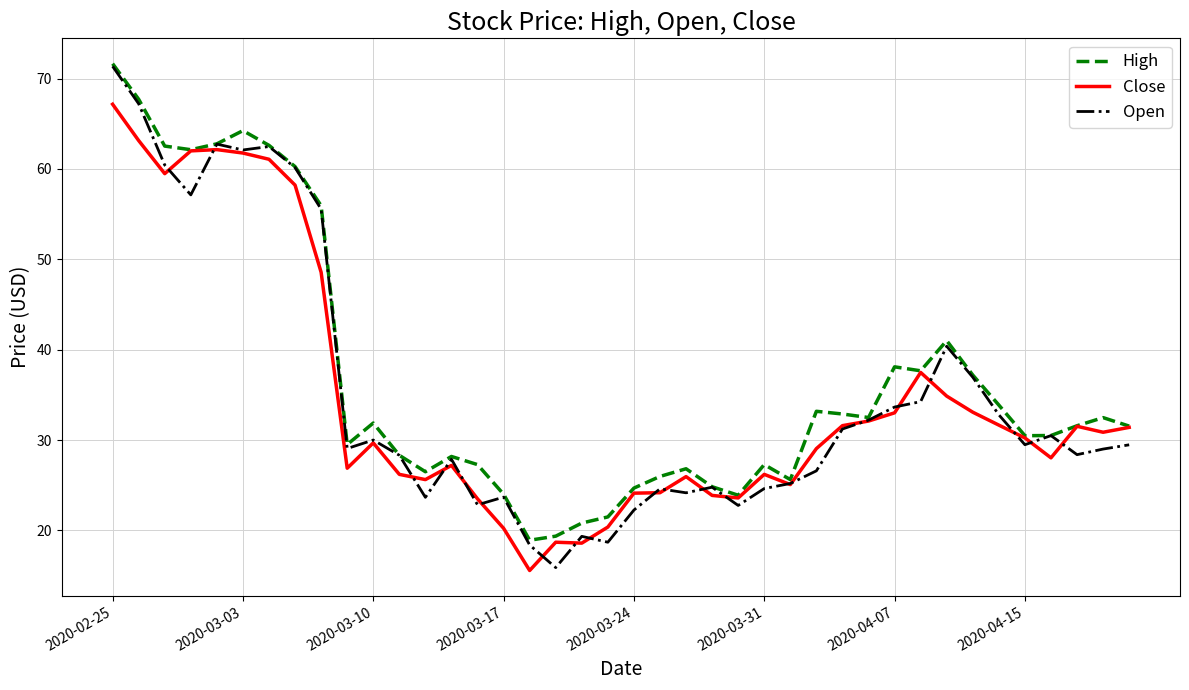

How many lines are shown in the chart?

3